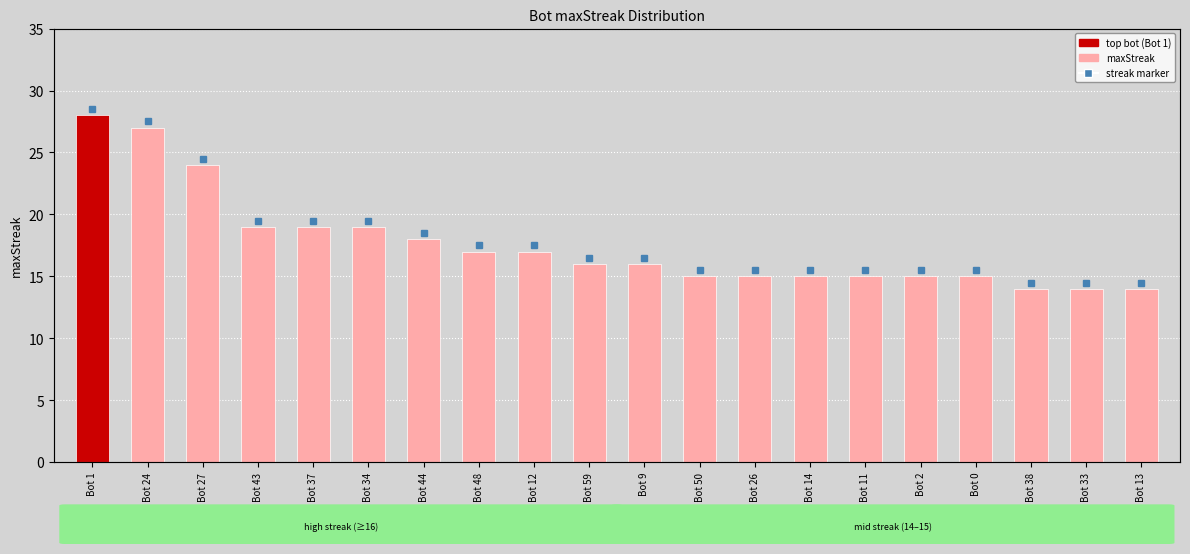

Where does the data first go above 16?

Bot 1